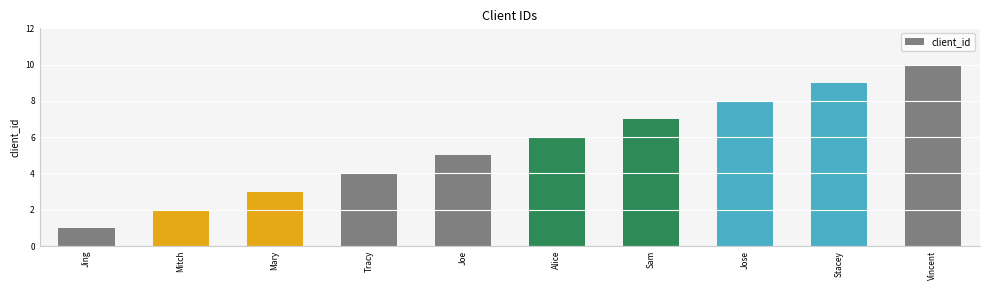

What is the label of the 1st bar from the left?

Jing